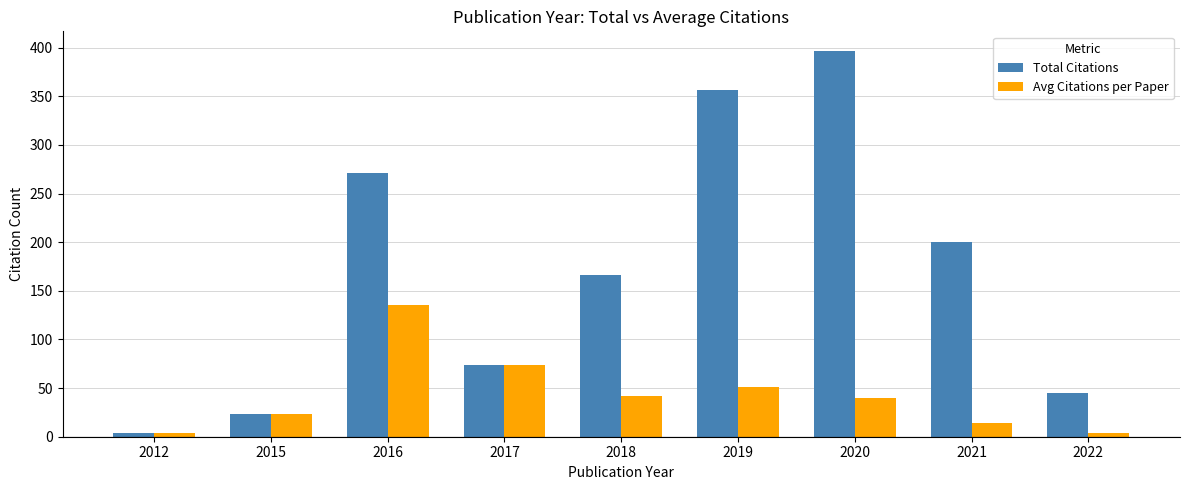

What is the maximum value shown in the chart?

397.0